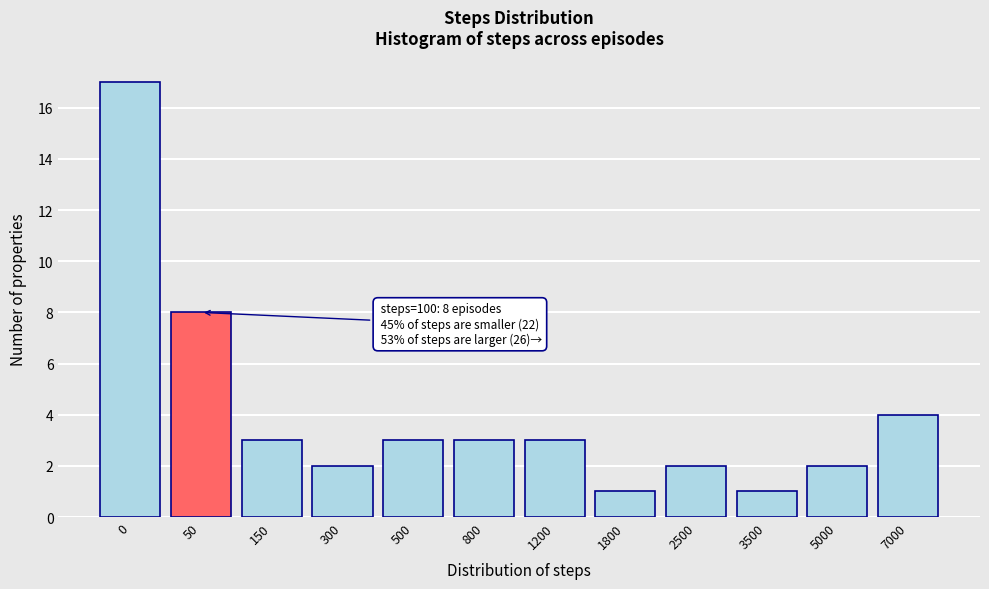

Reading left to right, list all the values displayed in this chart.

0=17	50=8	150=3	300=2	500=3	800=3	1200=3	1800=1	2500=2	3500=1	5000=2	7000=4